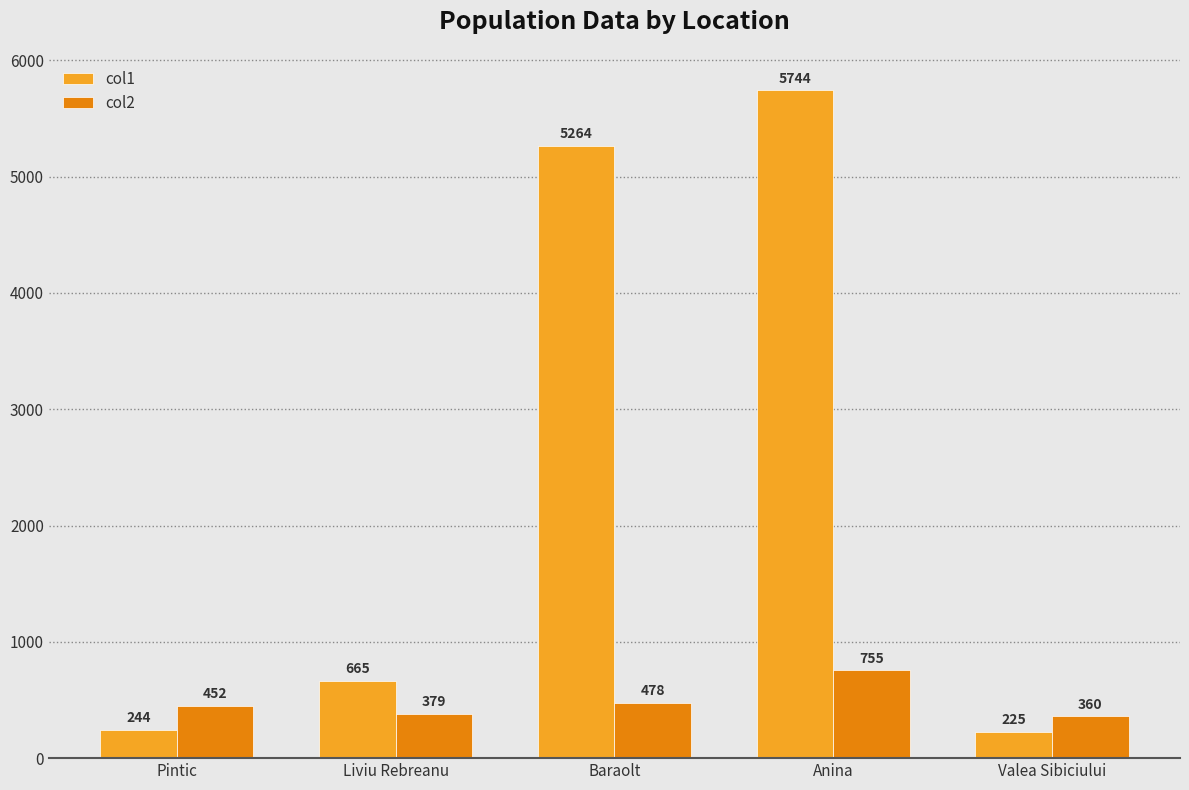

Which series has the largest range (max minus min)?

col1